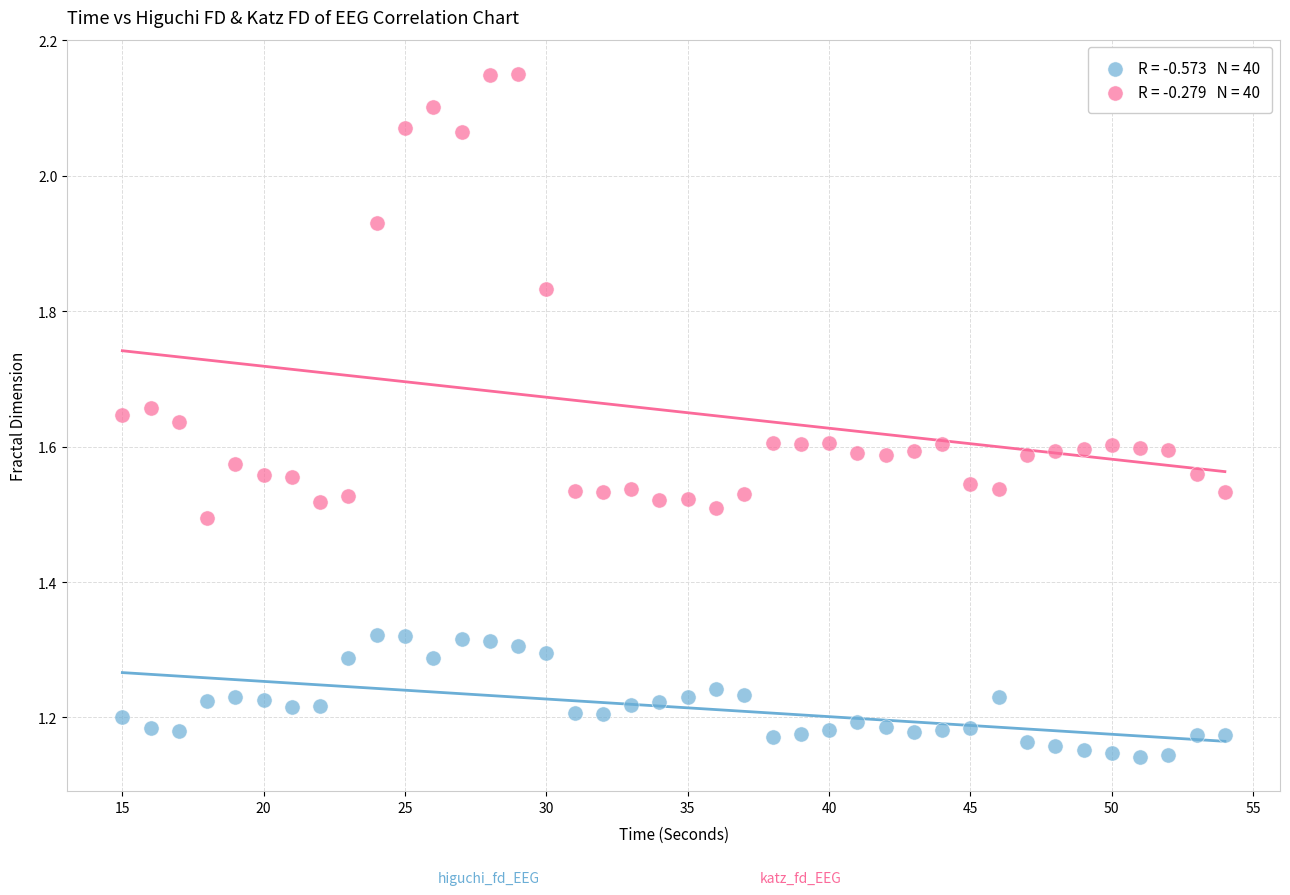

Across all data points, what is the range of Y values (max minus min)?

1.0